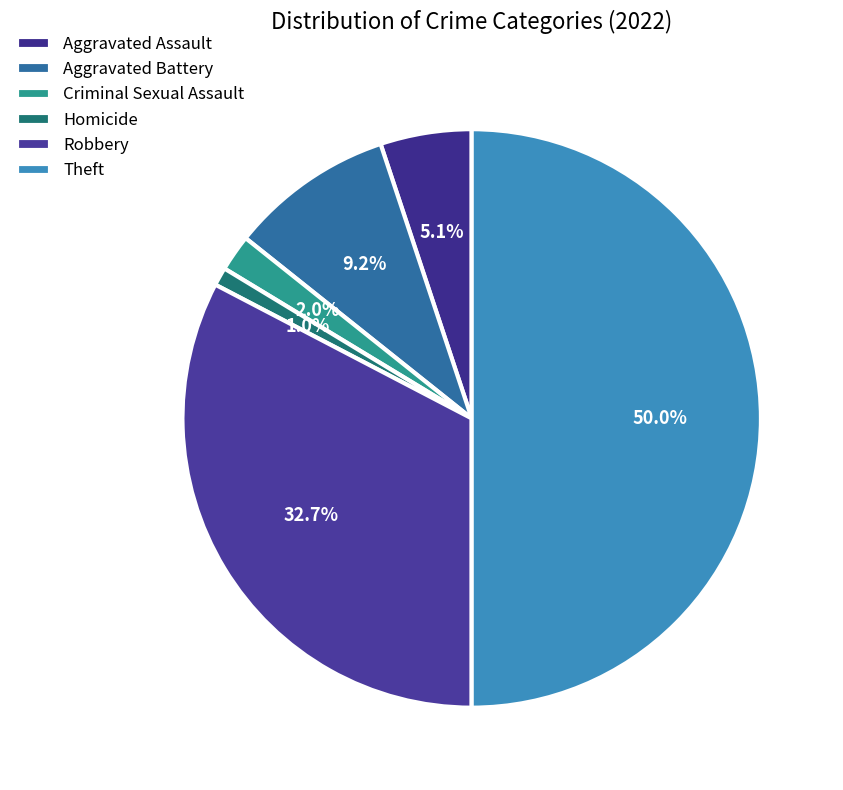

Count the number of slices in the pie.

6